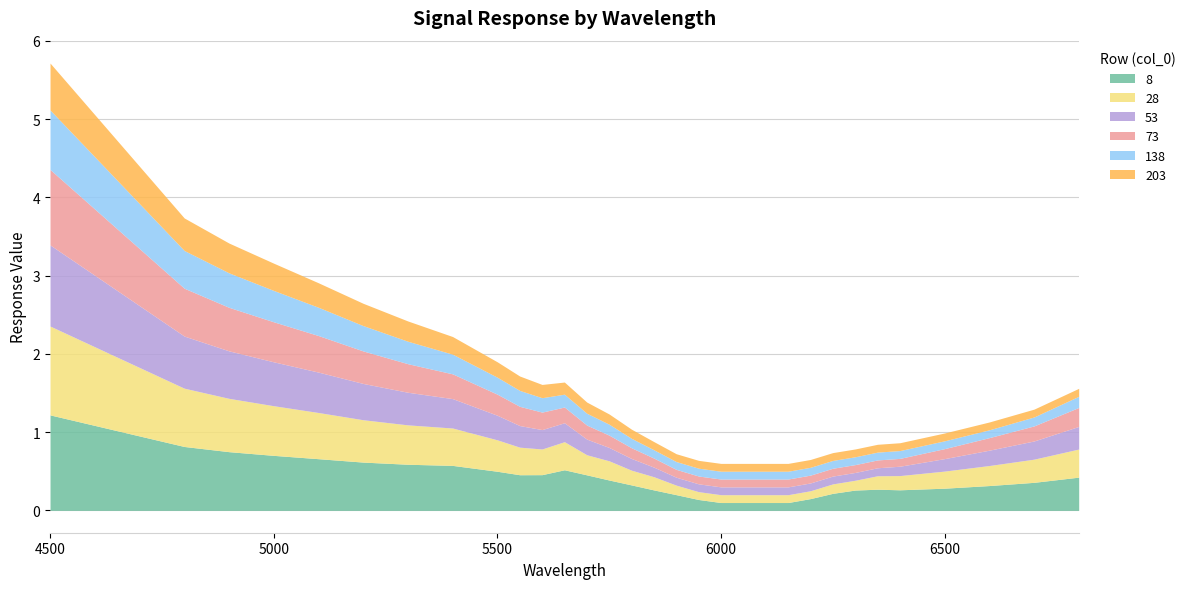

What are all the series names shown in the legend?

8, 28, 53, 73, 138, 203